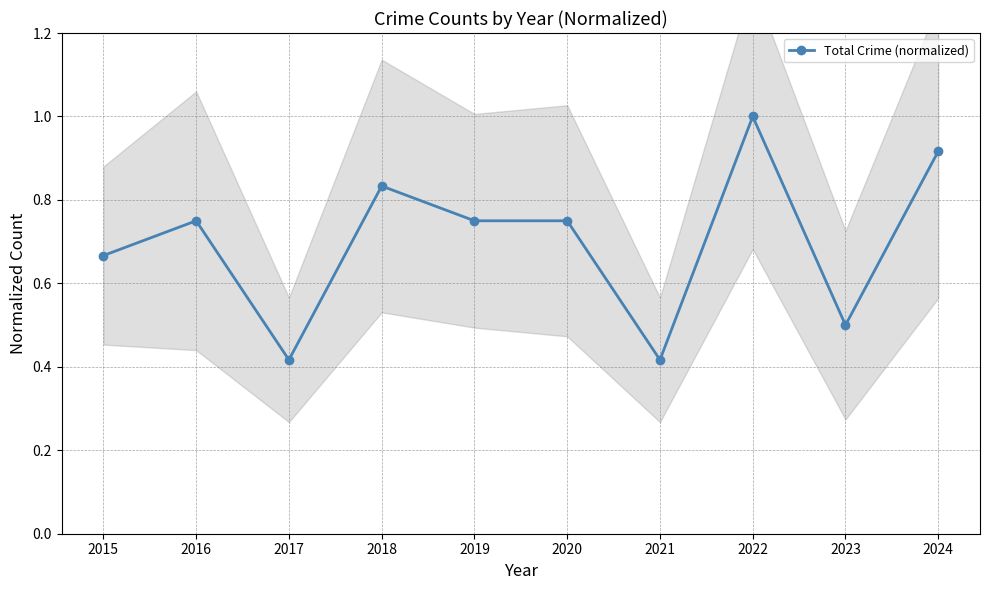

What is the change in value from 2018 to 2019?

-0.1